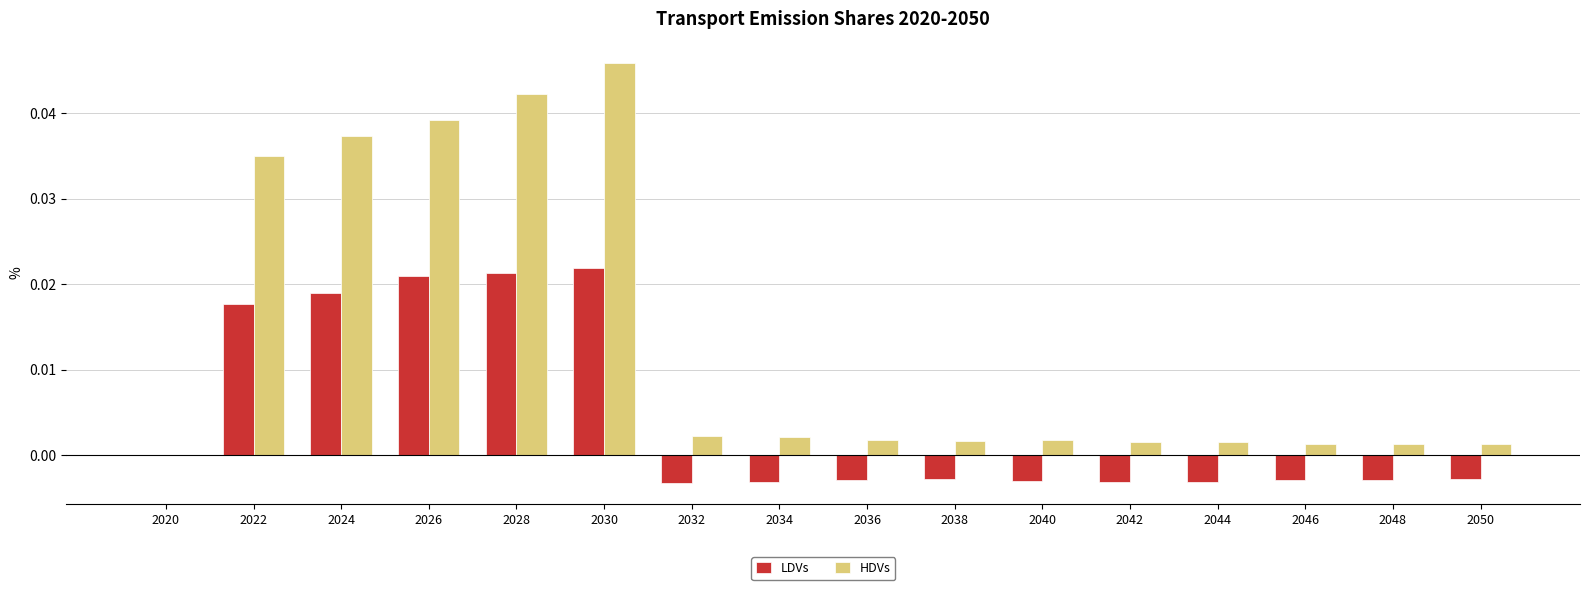

True or false: LDVs has a value of 0.0 at 2022.

True